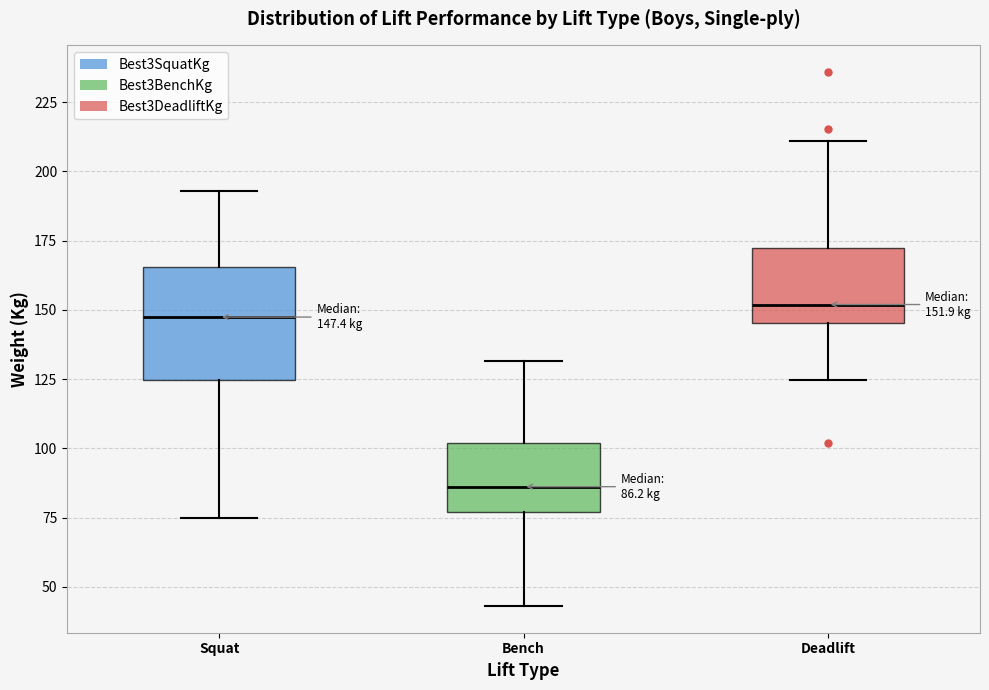

Which box is the tallest, from its lower edge to its upper edge?

Squat